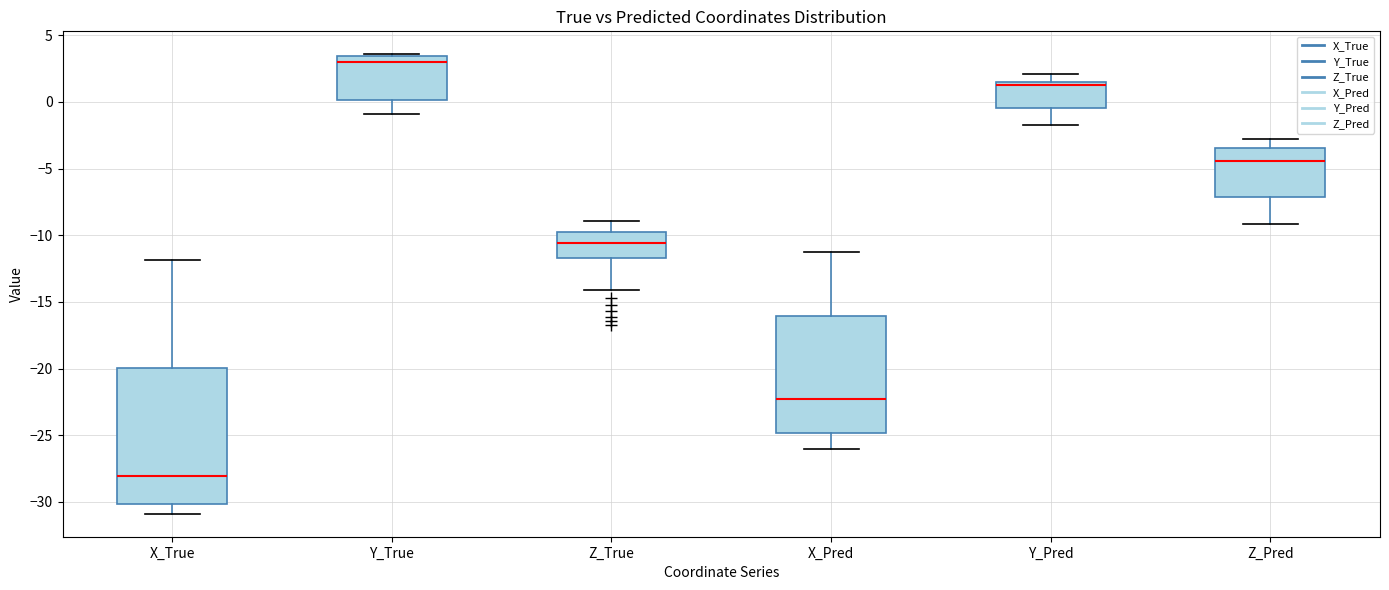

Where is the lower edge of the box for Y_True on the y-axis? The values are not printed on the chart, so give them approximately, as read against the axis.

0.0